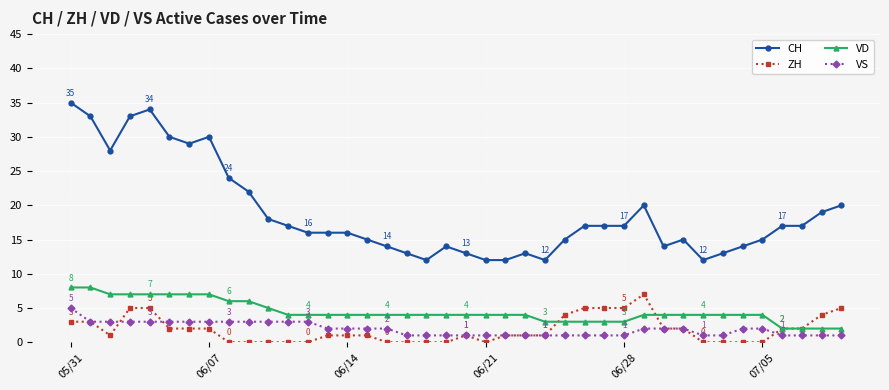

What is the average value of the ZH series?

2